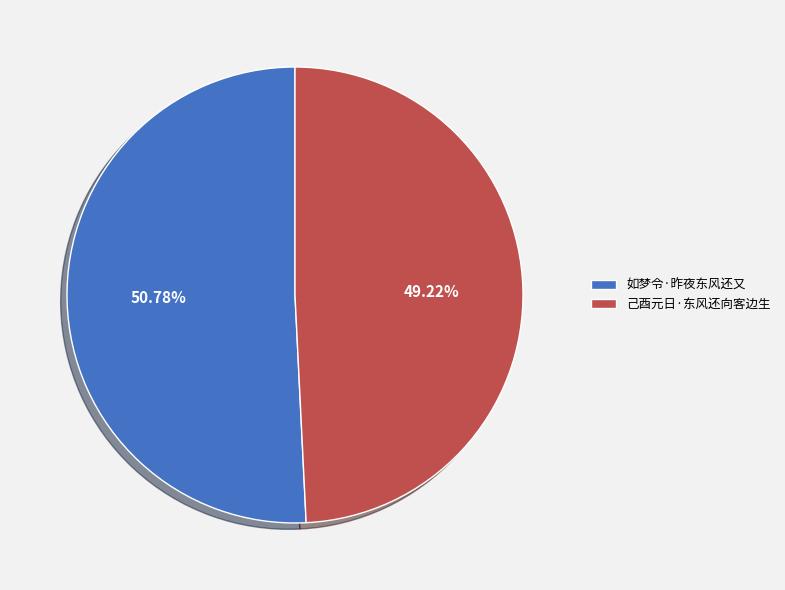

To the nearest percent, what percentage of the pie is 己酉元日·东风还向客边生?

49%